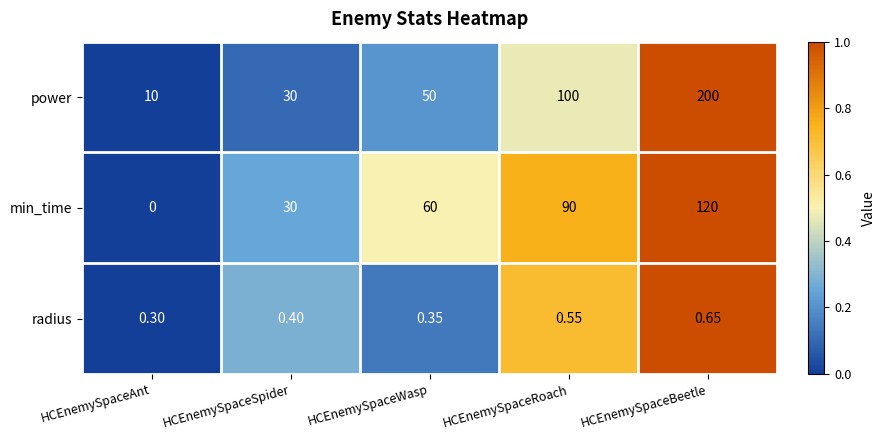

Which category has the lowest value in the power series?

HCEnemySpaceAnt